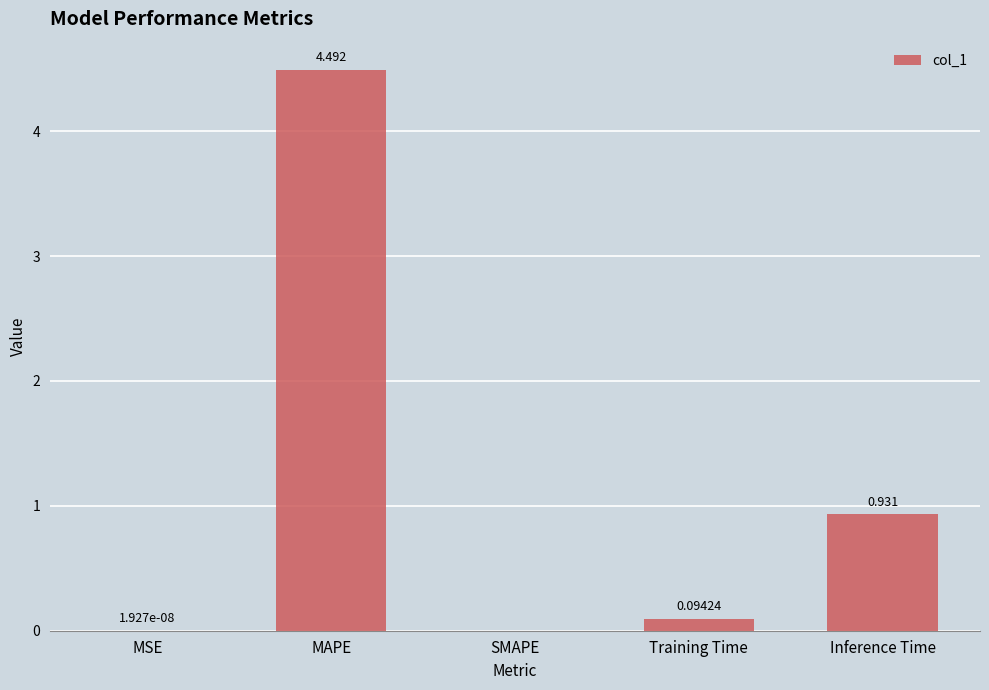

How many distinct data groups are displayed?

1